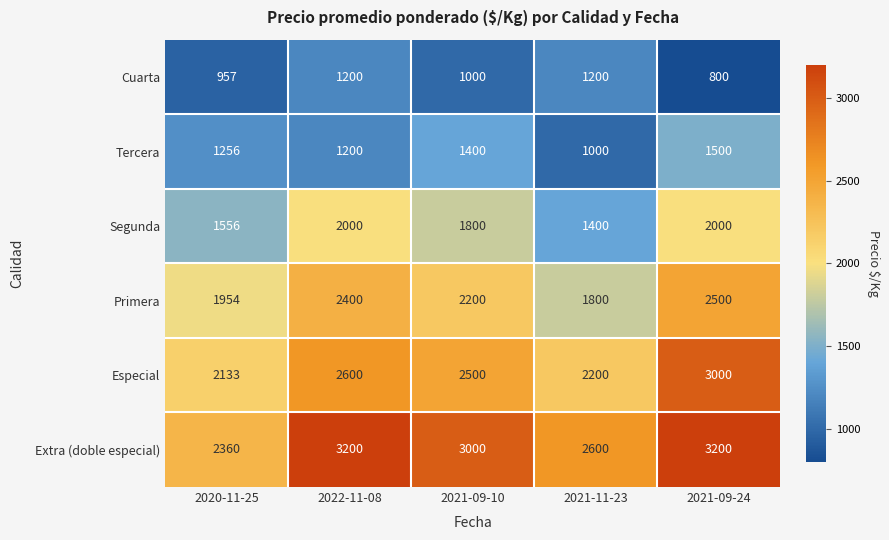

What is the difference between the second highest and minimum values in the Cuarta series?

400